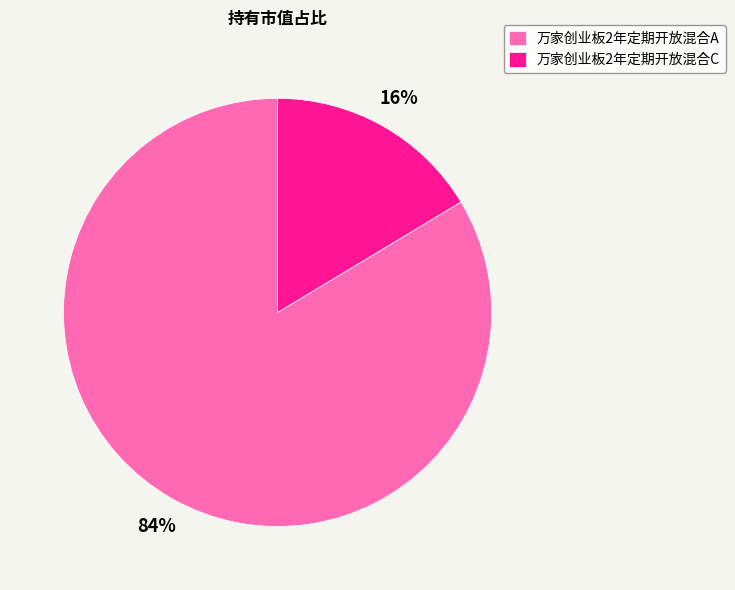

True or false: 万家创业板2年定期开放混合A accounts for 84% of the total.

True